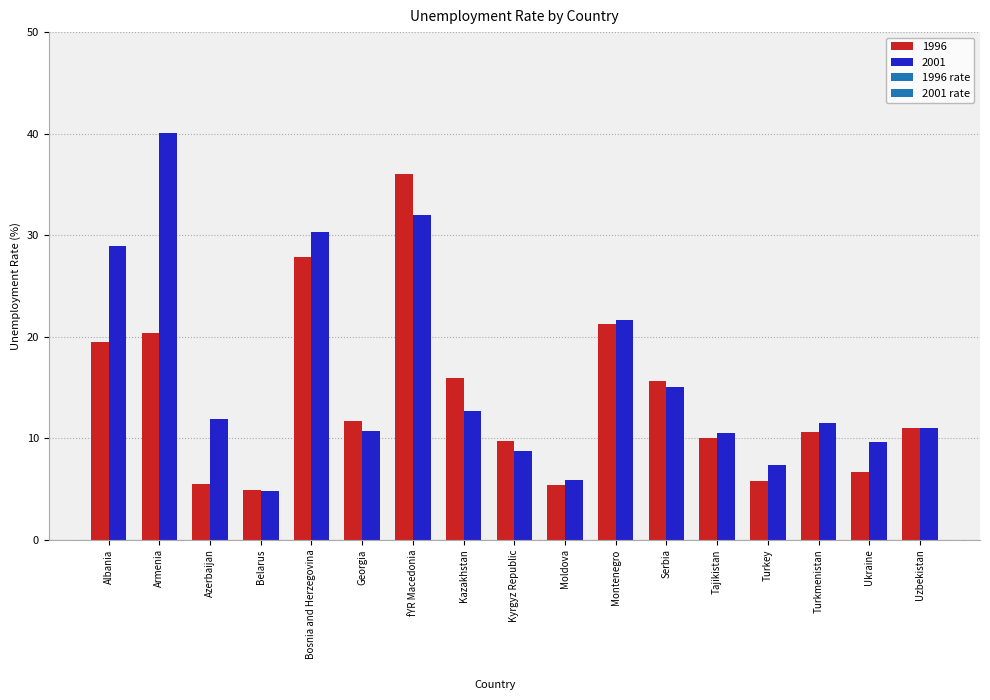

True or false: 2001 has a value of 32.0 at fYR Macedonia.

True